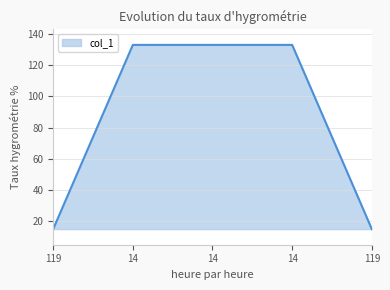

Does the chart have visible grid lines?

Yes